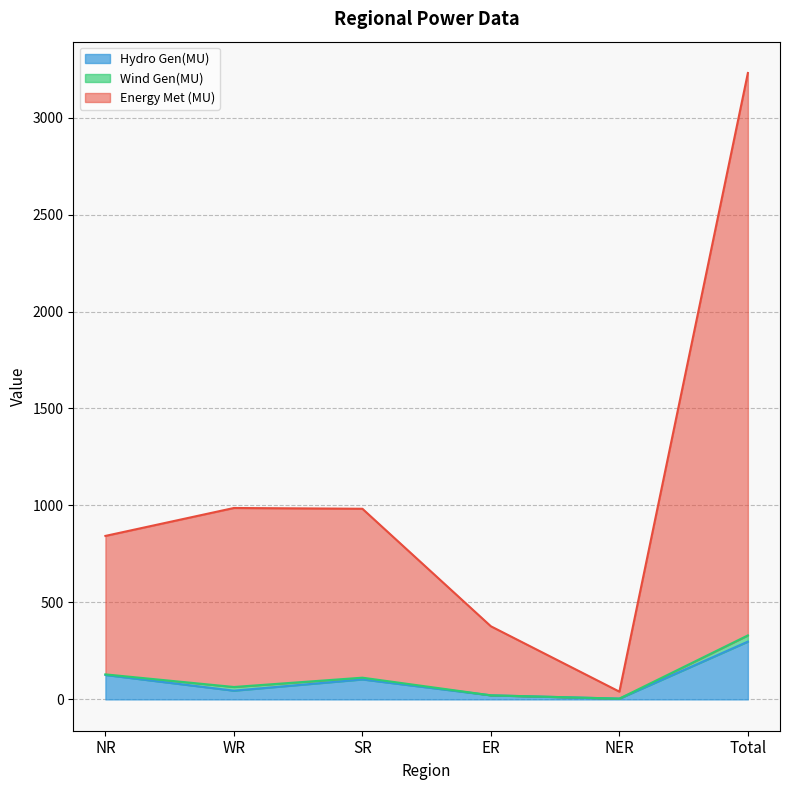

What is the maximum value for Hydro Gen(MU)?

298